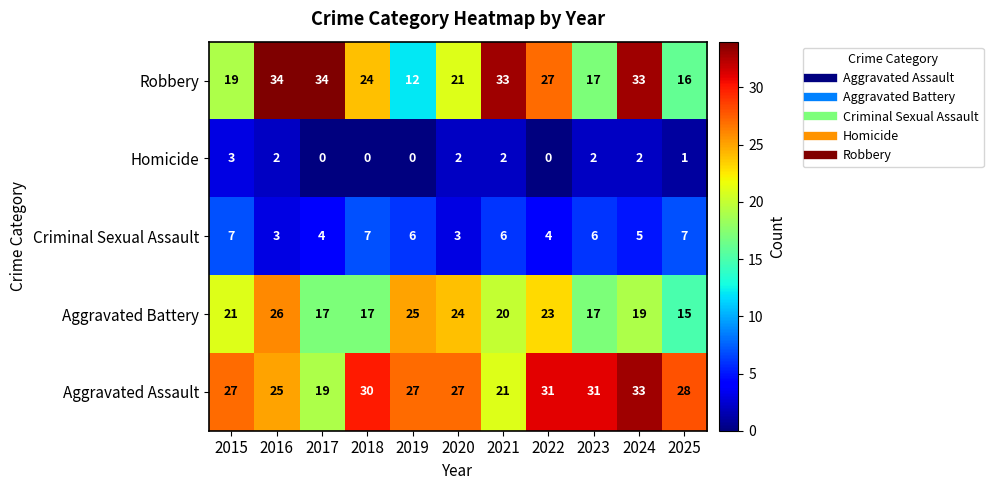

The Homicide series shows -1 at 2019. True or false?

False